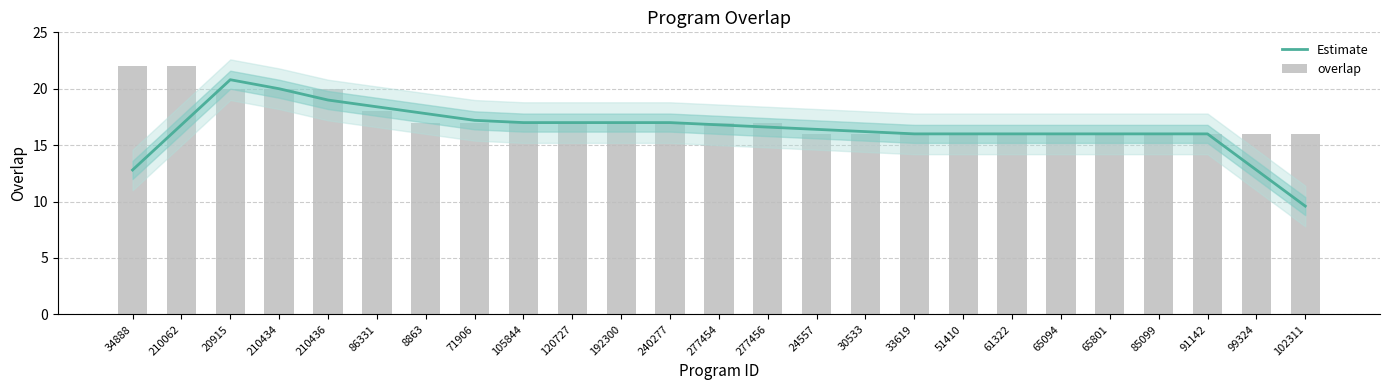

Reading right to left, transcribe all the data shown in this chart.

Estimate: 102311=9.6	99324=12.8	91142=16.0	85099=16.0	65801=16.0	65094=16.0	61322=16.0	51410=16.0	33619=16.0	30533=16.2	24557=16.4	277456=16.6	277454=16.8	240277=17.0	192300=17.0	120727=17.0	105844=17.0	71906=17.2	8863=17.8	86331=18.4	210436=19.0	210434=20.0	20915=20.8	210062=16.8	34888=12.8
overlap: 102311=16.0	99324=16.0	91142=16.0	85099=16.0	65801=16.0	65094=16.0	61322=16.0	51410=16.0	33619=16.0	30533=16.0	24557=16.0	277456=17.0	277454=17.0	240277=17.0	192300=17.0	120727=17.0	105844=17.0	71906=17.0	8863=17.0	86331=18.0	210436=20.0	210434=20.0	20915=20.0	210062=22.0	34888=22.0